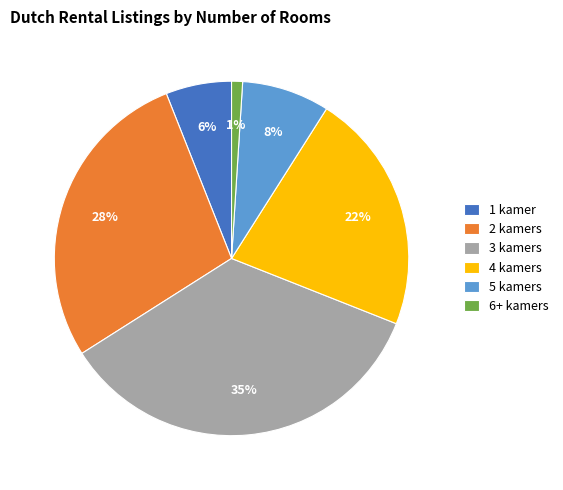

The 5 kamers slice represents 8% of the pie. True or false?

True